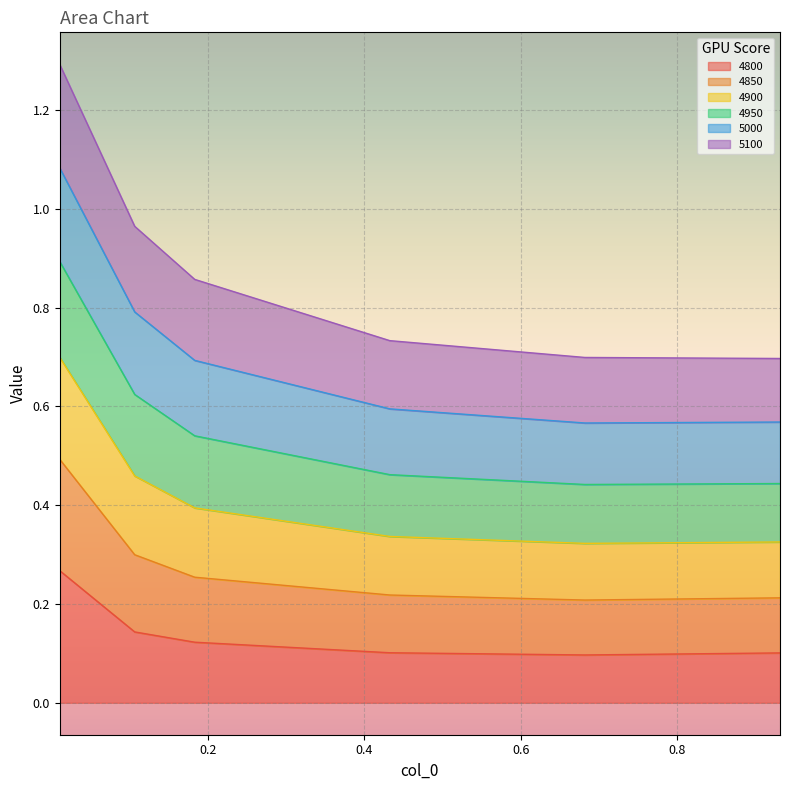

What is the sum of the 4800 values at 0.9315068493150684 and 0.1068493150684932?

0.2